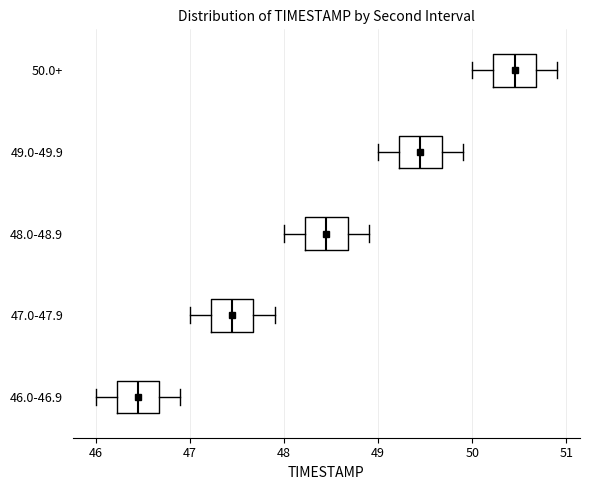

Reading bottom to top, read every box against the x-axis: the position of its median line, the range the box covers, and the ends of its whiskers. The values are not printed on the chart, so give them approximately, as read against the axis.

46.0-46.9: median 46.5, box 46.2 to 46.7, whiskers 46.0 to 46.9
47.0-47.9: median 47.5, box 47.2 to 47.7, whiskers 47.0 to 47.9
48.0-48.9: median 48.5, box 48.2 to 48.7, whiskers 48.0 to 48.9
49.0-49.9: median 49.5, box 49.2 to 49.7, whiskers 49.0 to 49.9
50.0+: median 50.5, box 50.2 to 50.7, whiskers 50.0 to 50.9